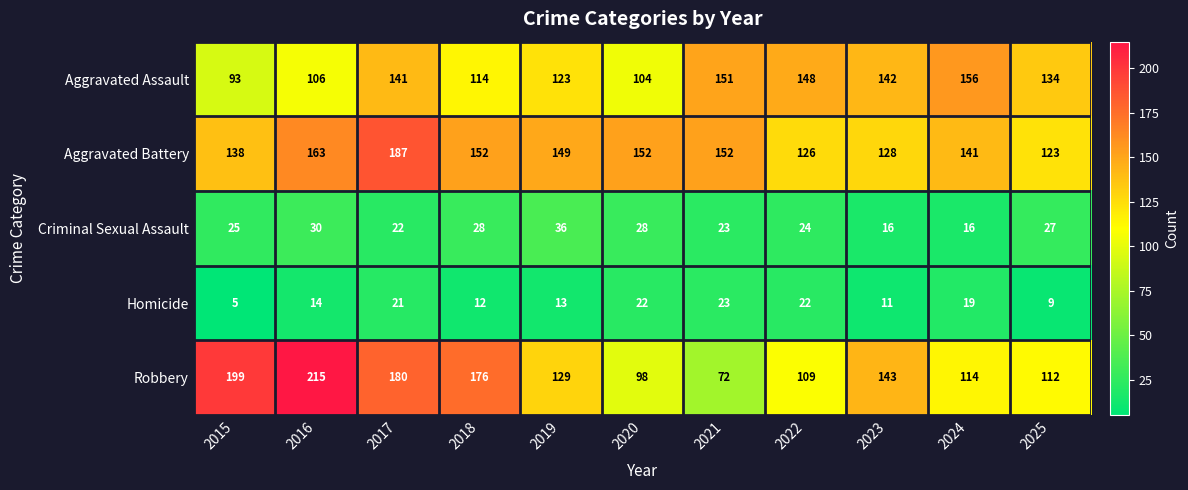

Which category has the lowest value across all series?

2015